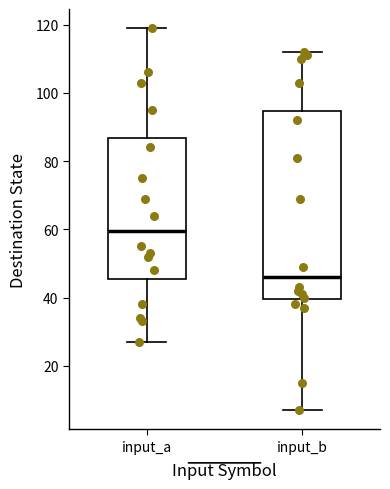

Which box is the tallest, from its lower edge to its upper edge?

input_b